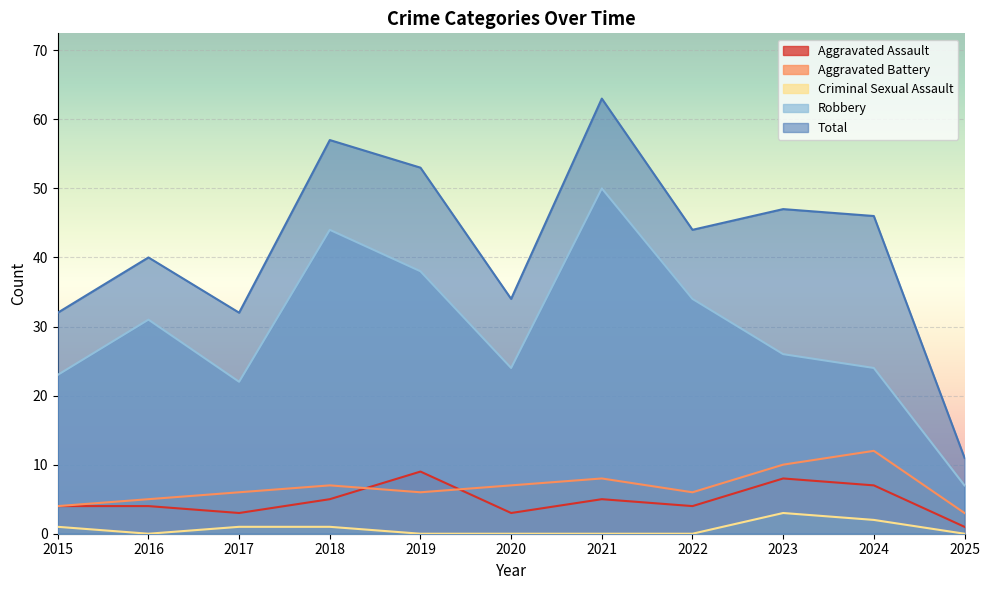

How many categories are shown in the chart?

11